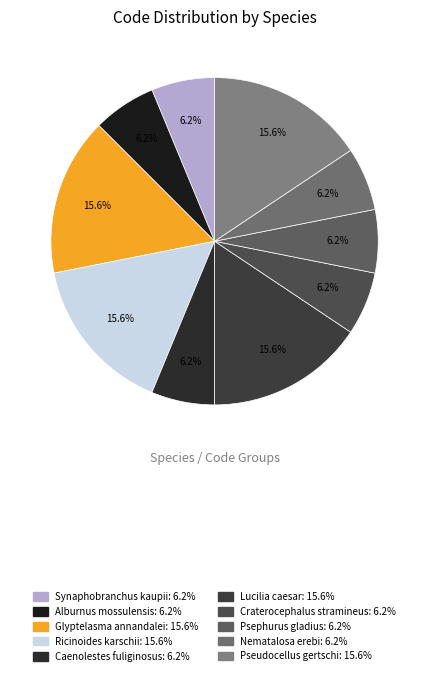

Rank the categories by value from highest to lowest.

Glyptelasma annandalei, Ricinoides karschii, Lucilia caesar, Pseudocellus gertschi, Synaphobranchus kaupii, Alburnus mossulensis, Caenolestes fuliginosus, Craterocephalus stramineus, Psephurus gladius, Nematalosa erebi